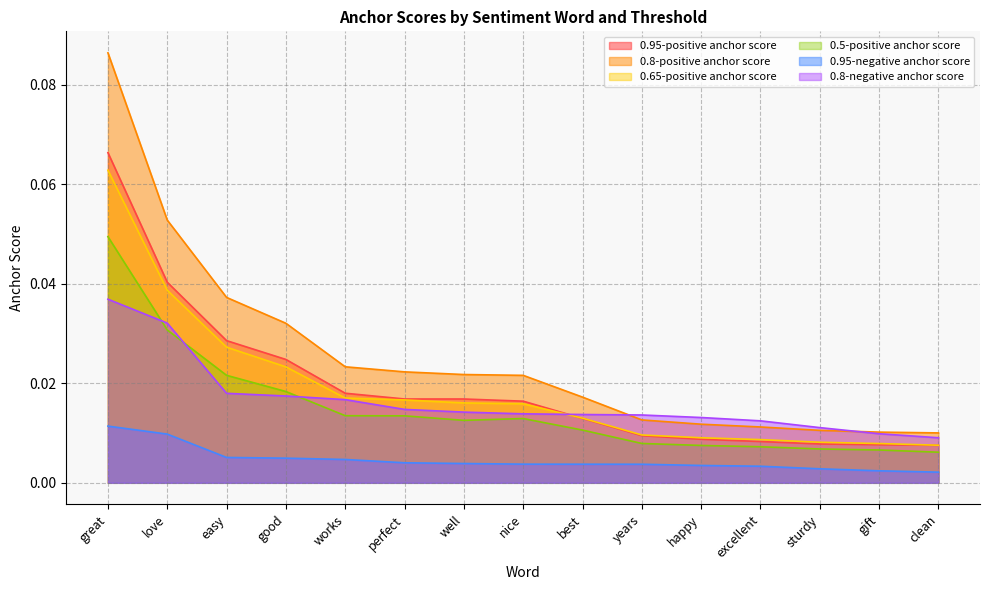

Rank the series at well from lowest to highest value.

0.95-negative anchor score, 0.5-positive anchor score, 0.8-negative anchor score, 0.65-positive anchor score, 0.95-positive anchor score, 0.8-positive anchor score